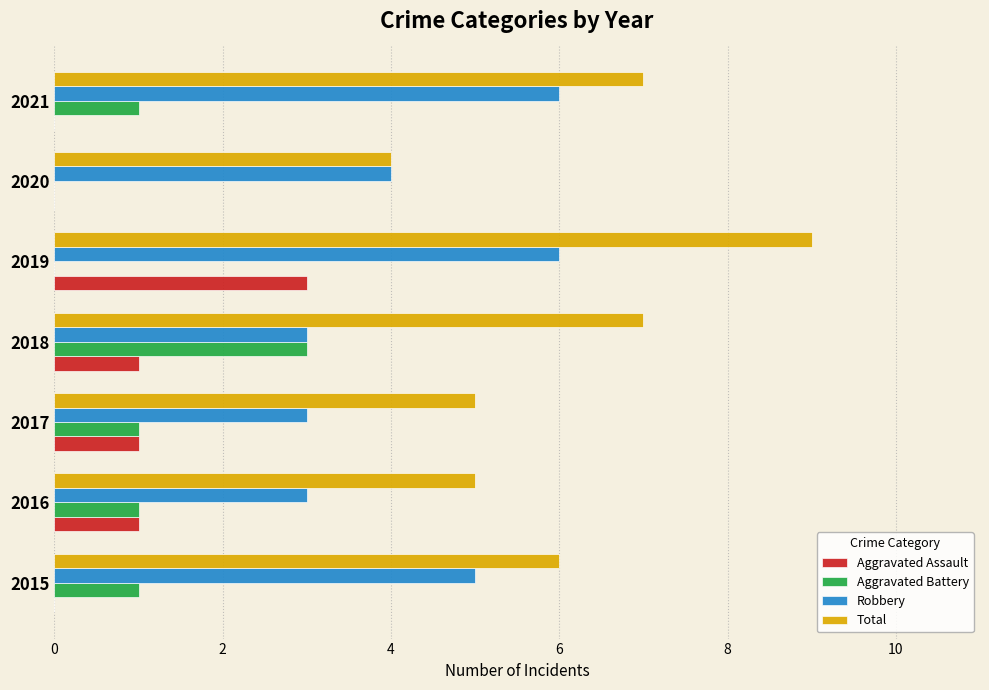

How many Aggravated Battery values are between 0 and 1?

6